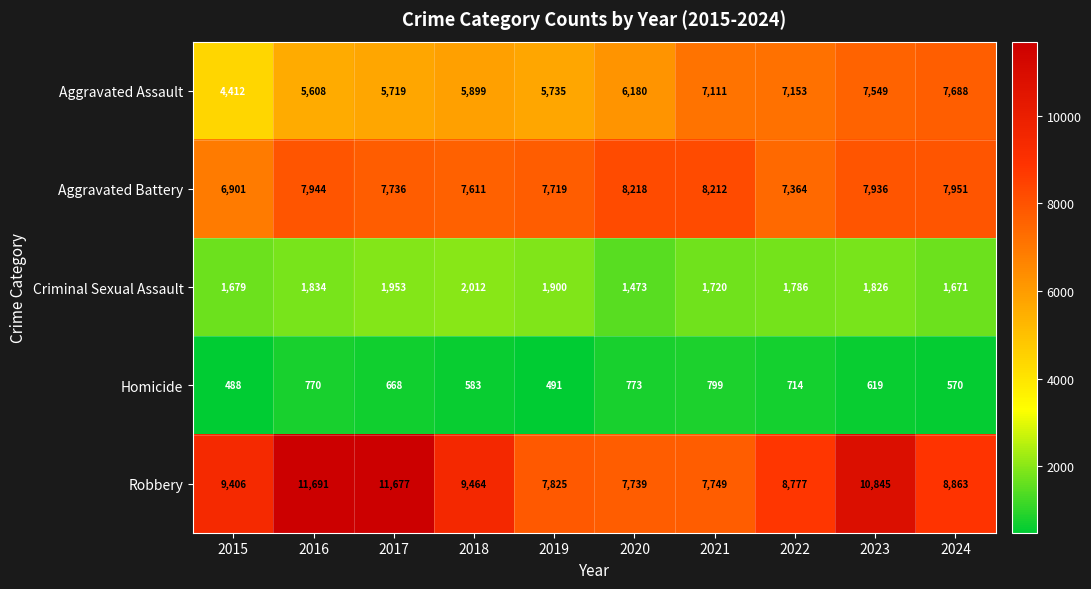

Which label corresponds to the smallest value in the chart?

2015